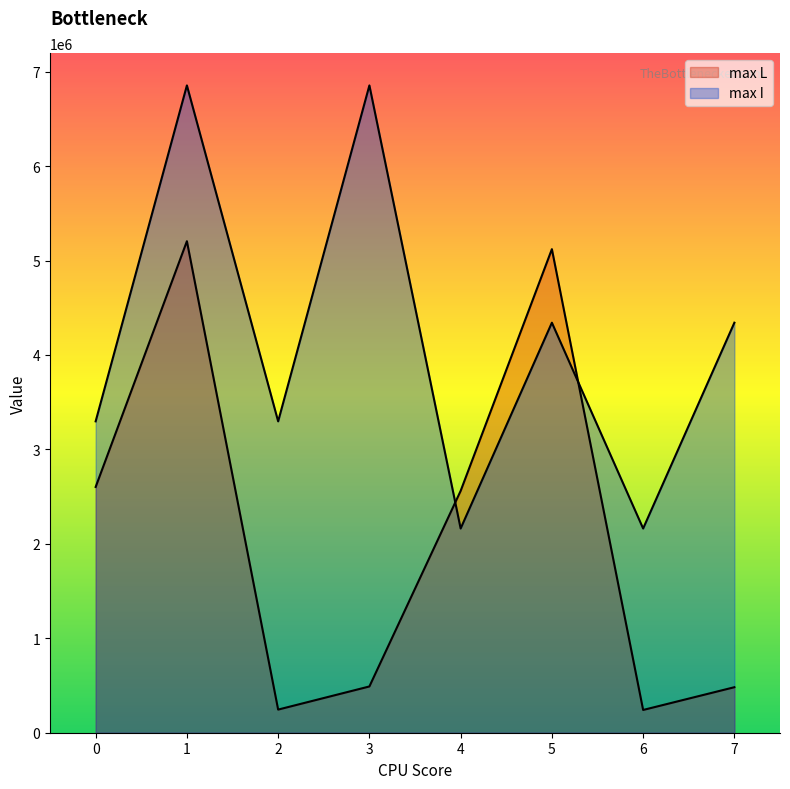

Which has a higher value, 2 or 1?

1